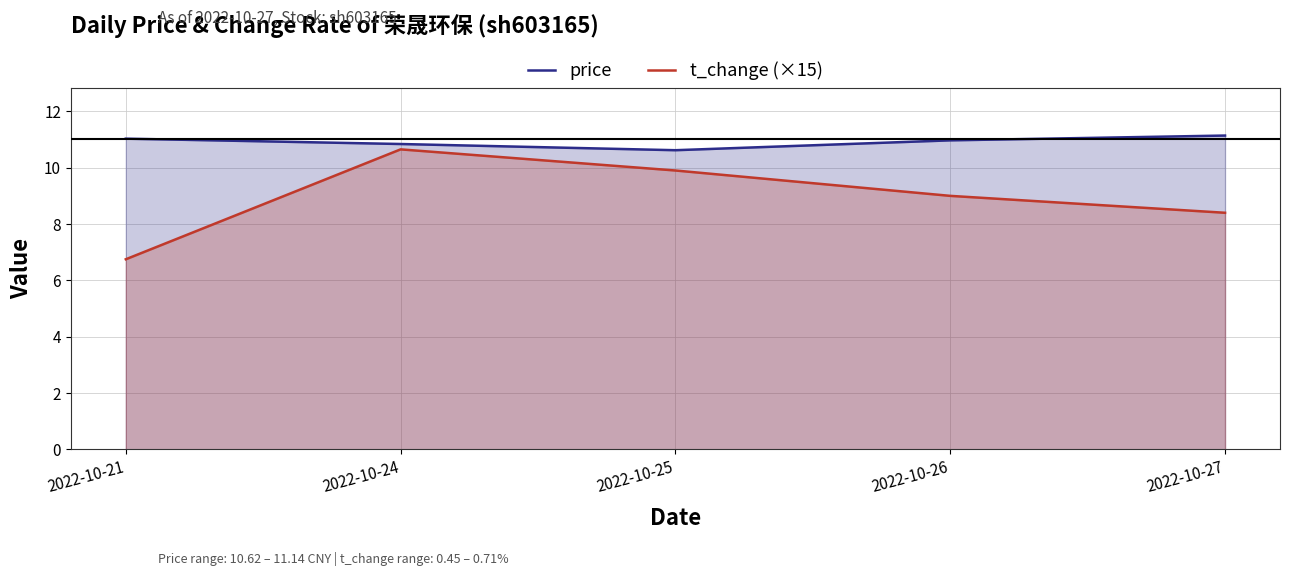

What is the spread (max minus min) of values at 2022-10-21?

4.3